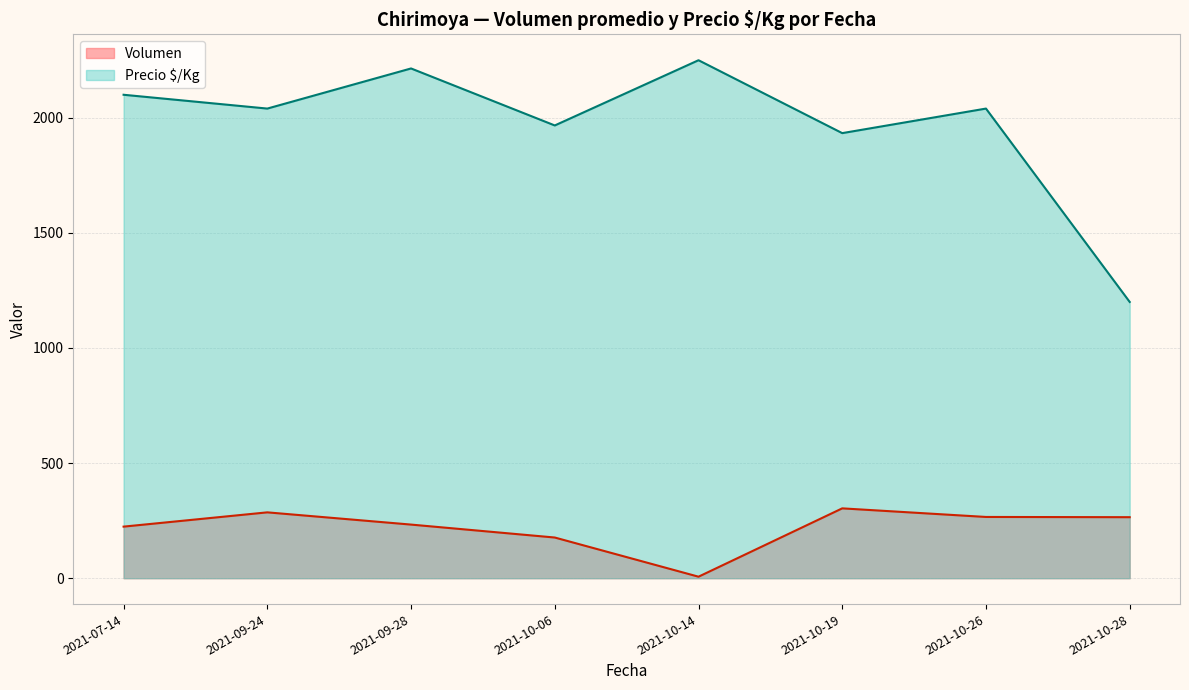

In Volumen, how many points are higher than both neighbors (excluding endpoints)?

2